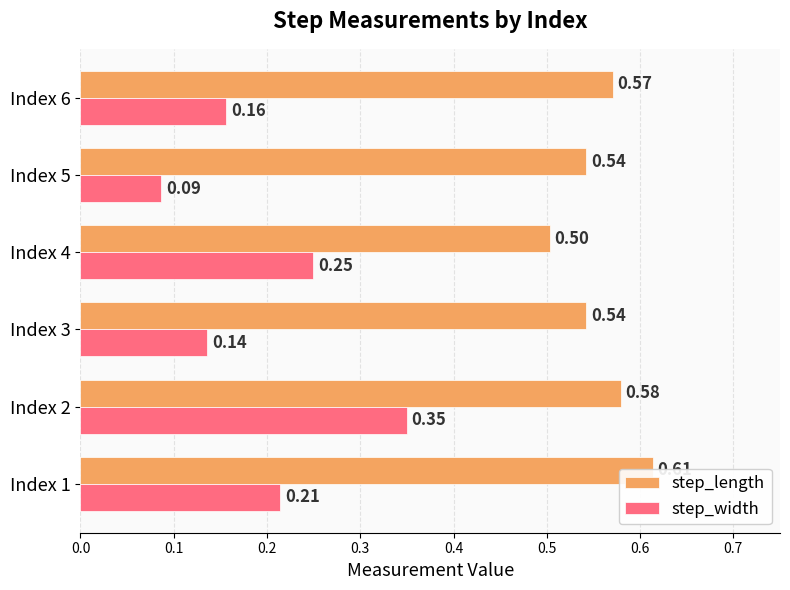

Reading left to right, transcribe all the data shown in this chart.

step_length: 0.6	0.6	0.5	0.5	0.5	0.6
step_width: 0.2	0.4	0.1	0.2	0.1	0.2